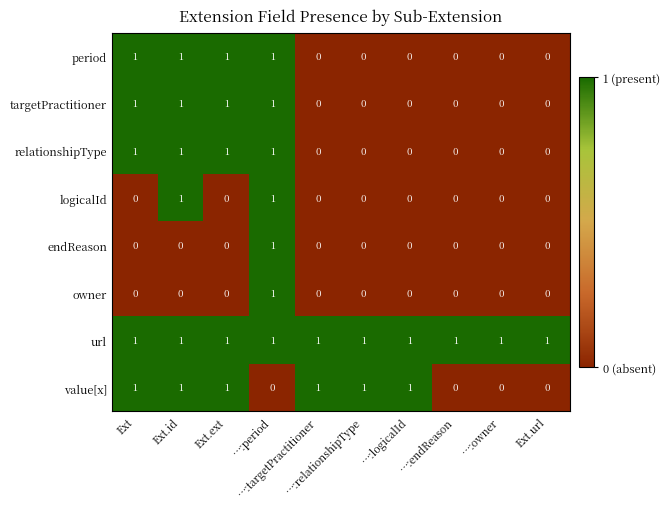

What is the sum of all value[x] values?

6